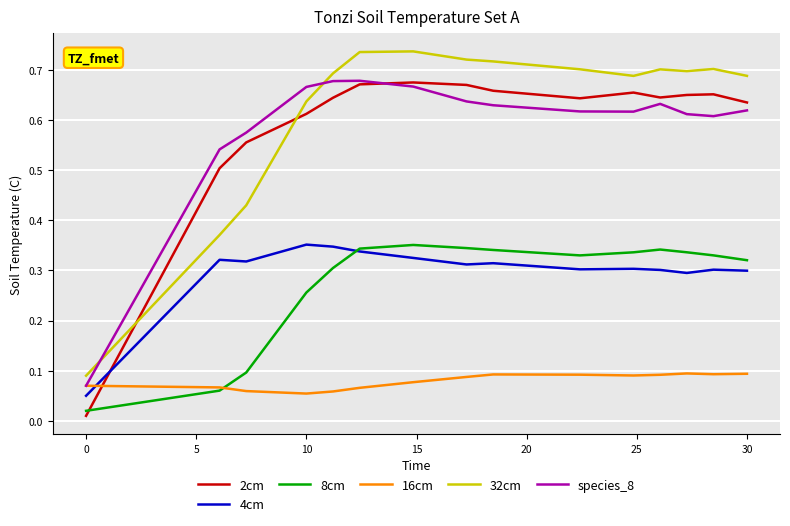

Which series has the largest range (max minus min)?

2cm